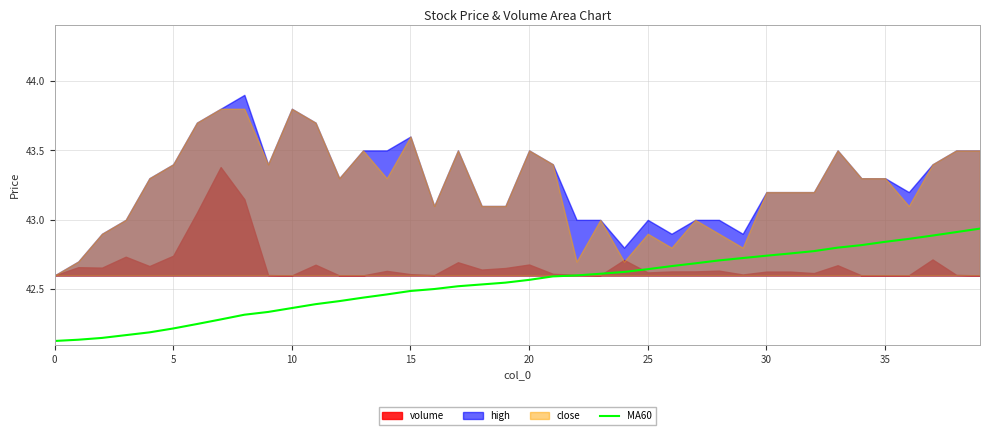

Approximately how many times larger is the value at 27 compared to 15?

1.0